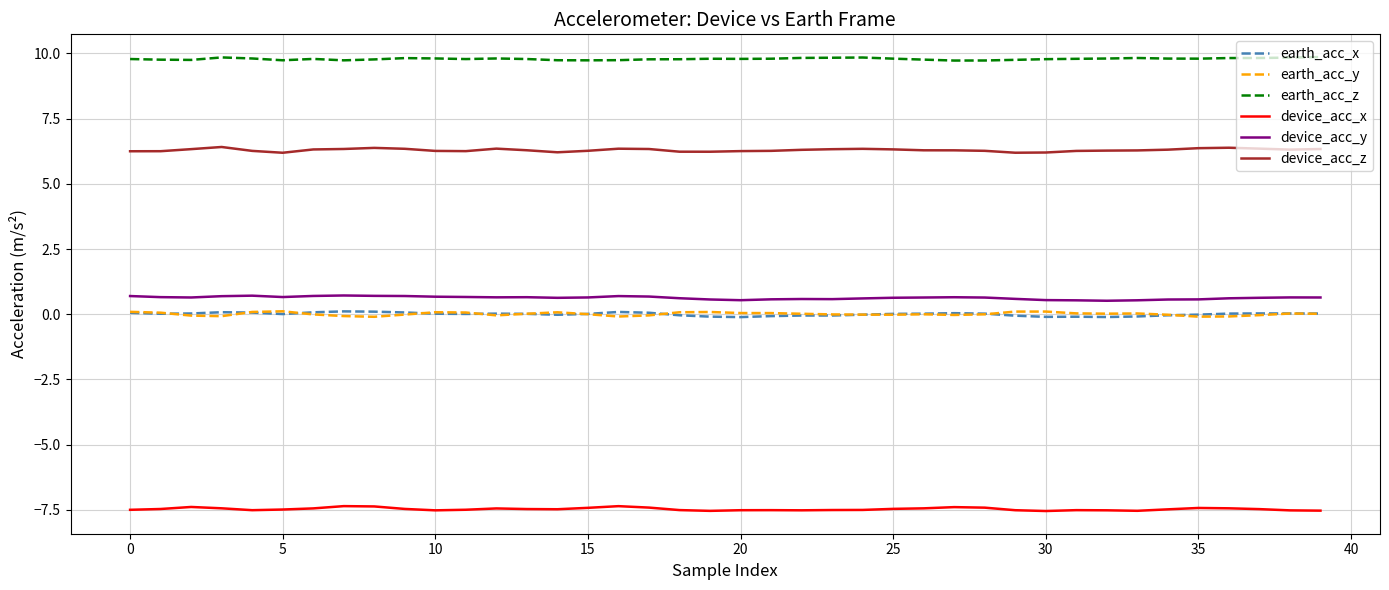

True or false: device_acc_y and earth_acc_x cross at least once.

False